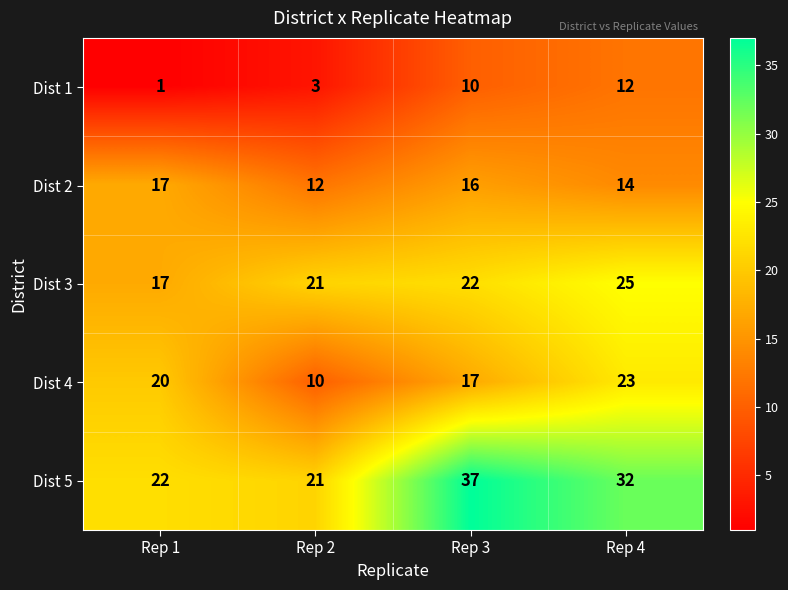

Which series has the largest range (max minus min)?

Dist 5